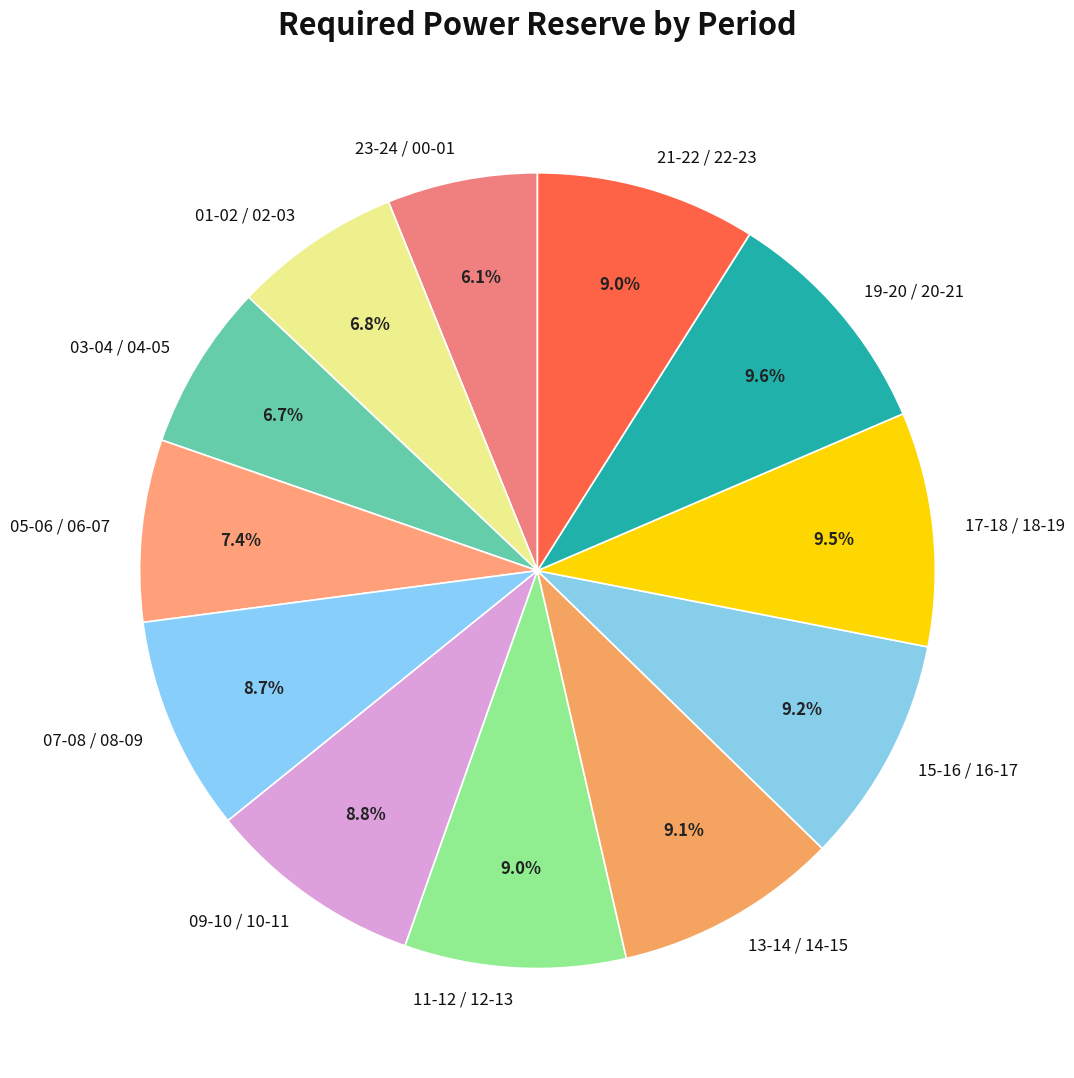

Which slice is the smallest?

23-24 / 00-01